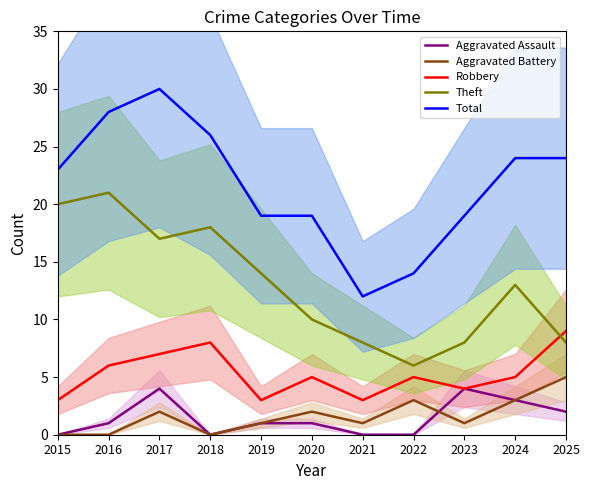

What is the total value across all series at 2021?

24